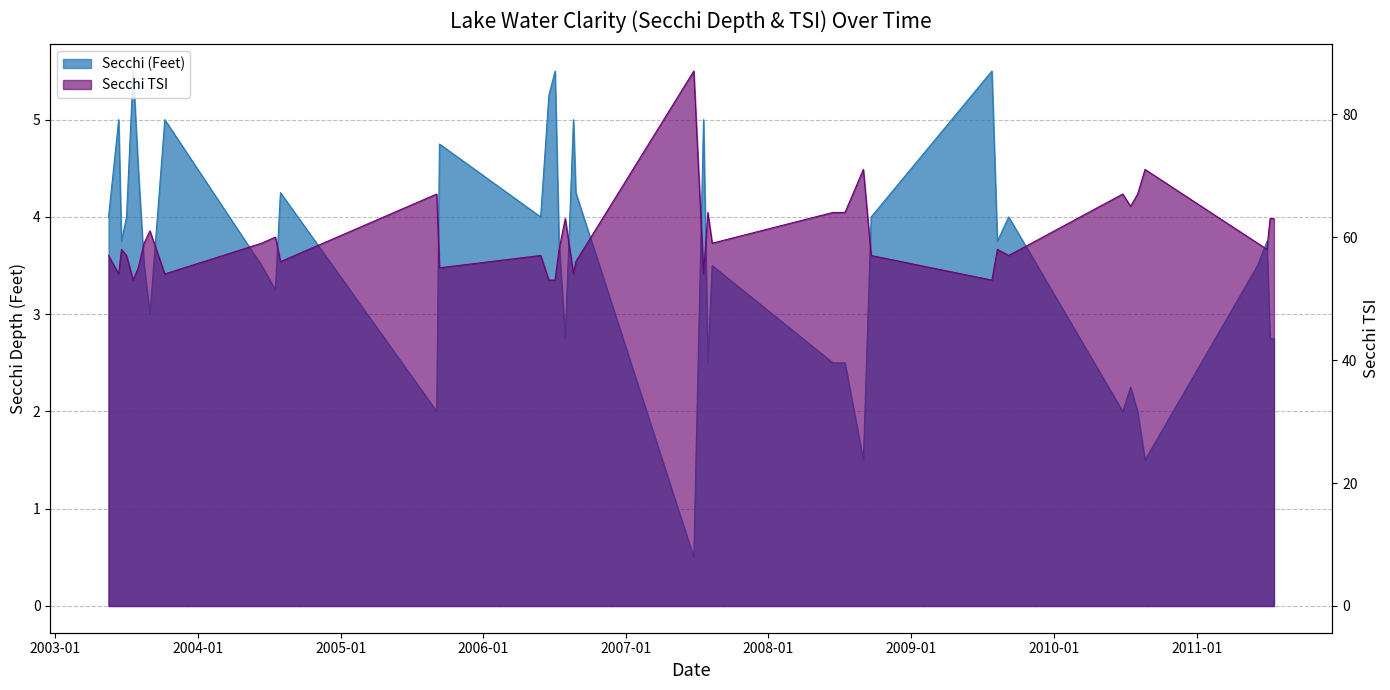

At which category does Secchi (Feet) reach its first local peak?

06/13/2003